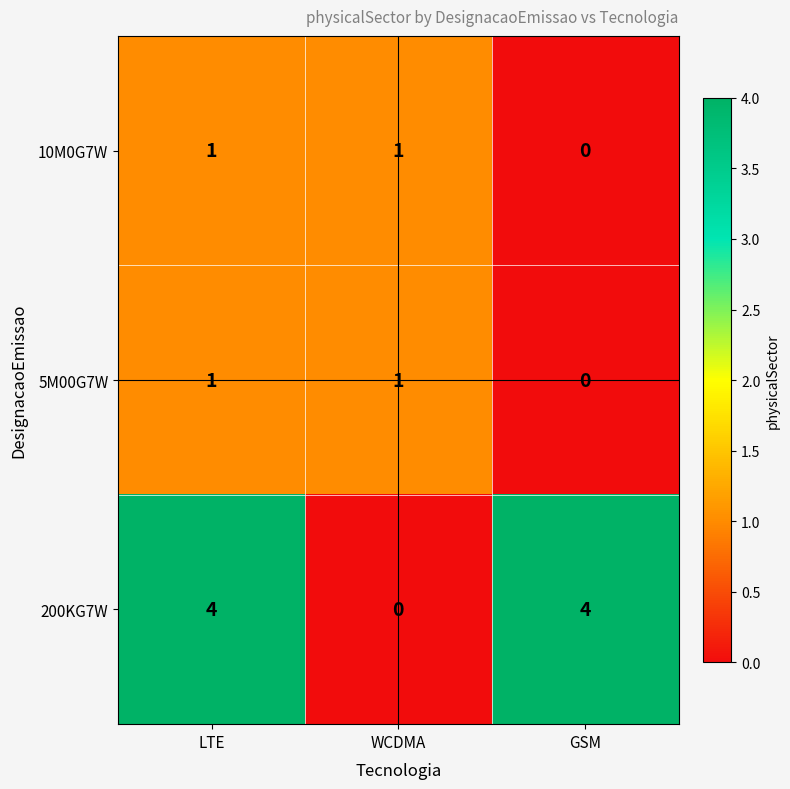

At how many categories does at least one series exceed 0?

3